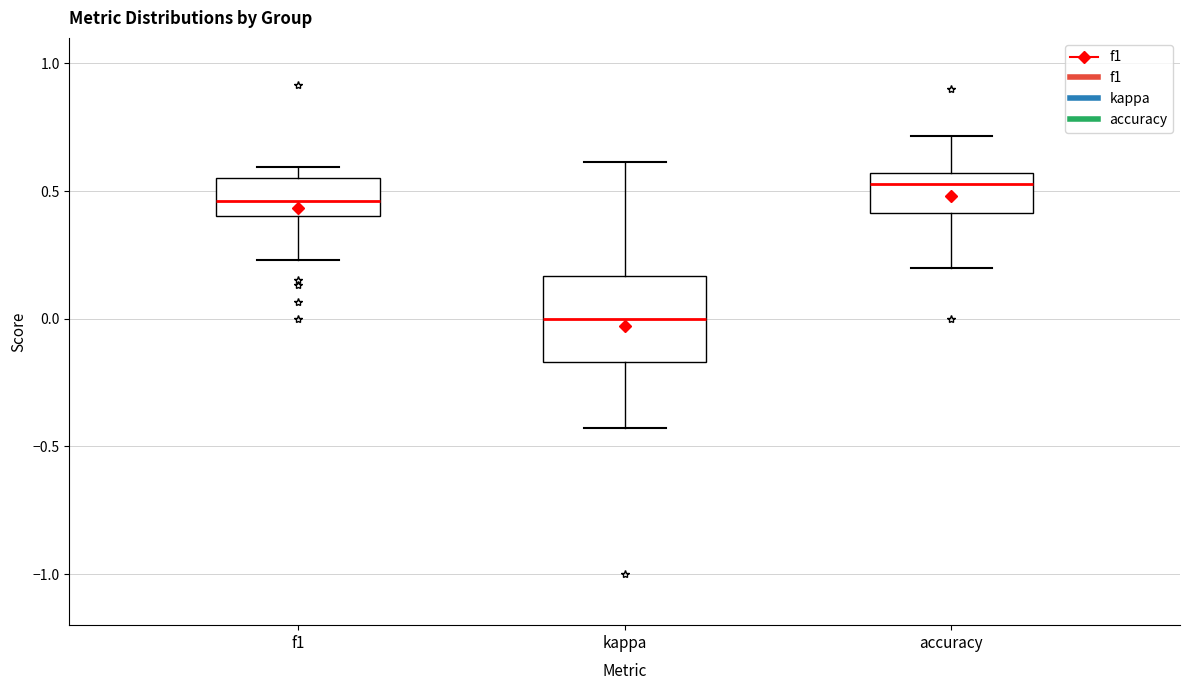

Reading left to right, transcribe this box plot: for each box, give where its median line is, the range the box spans, and where its two whiskers end, as read against the y-axis. The values are not printed on the chart, so give them approximately, as read against the axis.

f1: median 0.45, box 0.40 to 0.55, whiskers 0.25 to 0.60
kappa: median 0.00, box -0.15 to 0.15, whiskers -0.45 to 0.60
accuracy: median 0.55 (just below the box's upper edge), box 0.40 to 0.55, whiskers 0.20 to 0.70